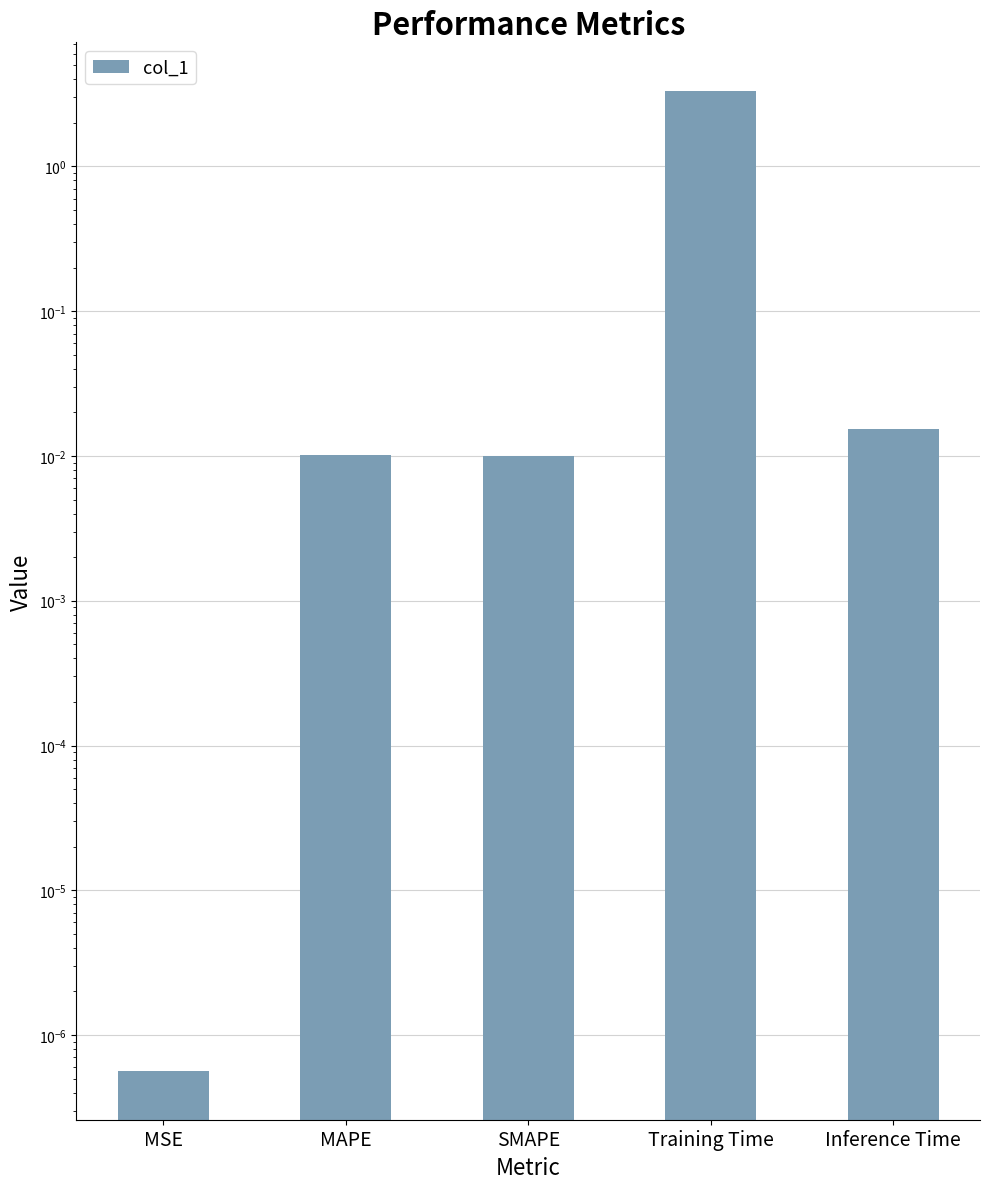

What is the sum of the values at MAPE and Training Time?

3.3